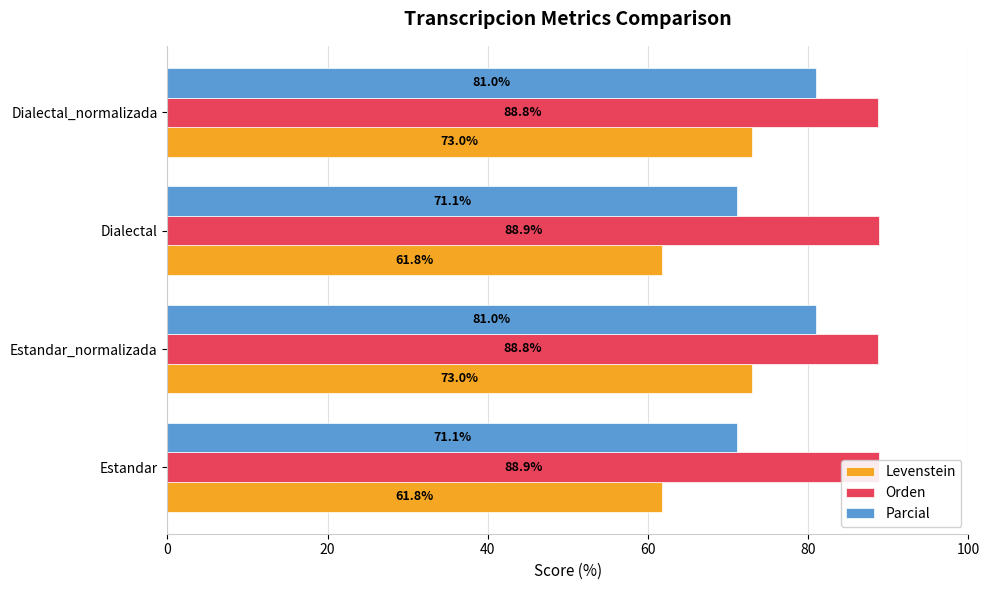

Reading left to right, list all the values displayed in this chart.

Levenstein: 61.8	73.0	61.8	73.0
Orden: 88.9	88.8	88.9	88.8
Parcial: 71.1	81.0	71.1	81.0